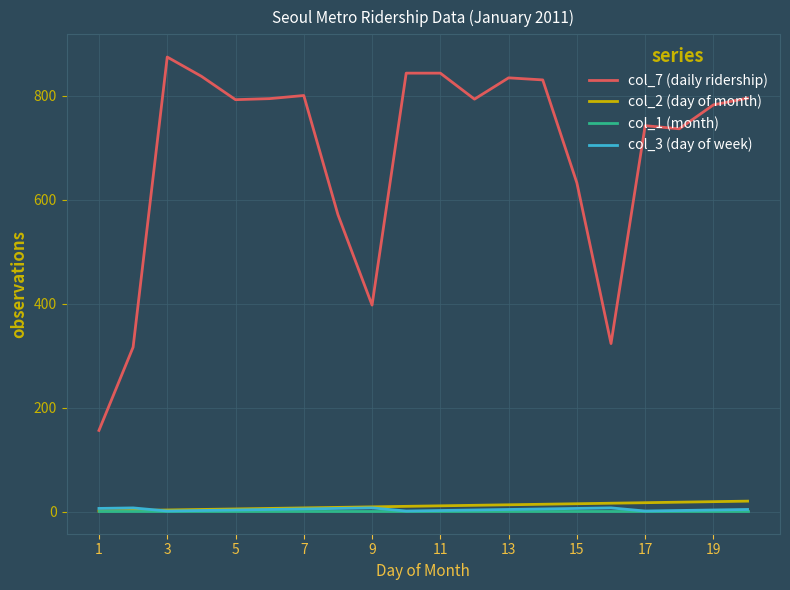

Which series has the largest range (max minus min)?

col_7 (daily ridership)